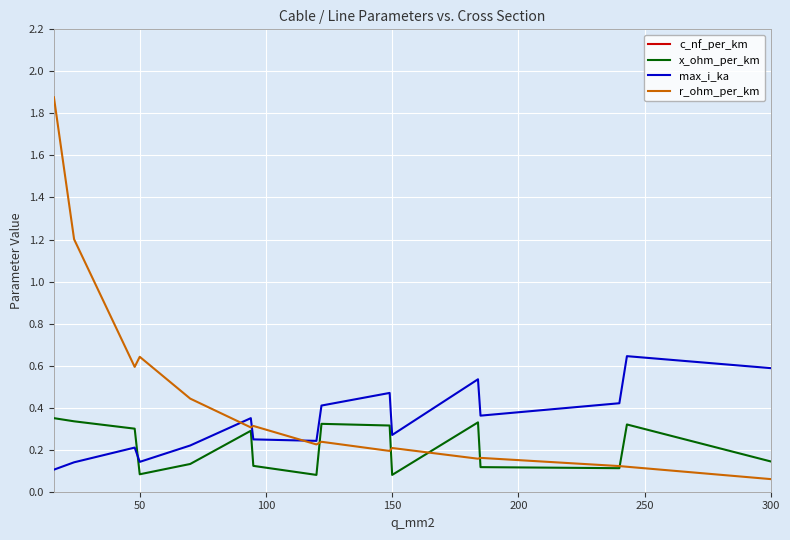

Where is r_ohm_per_km nearest to the value 0?

300